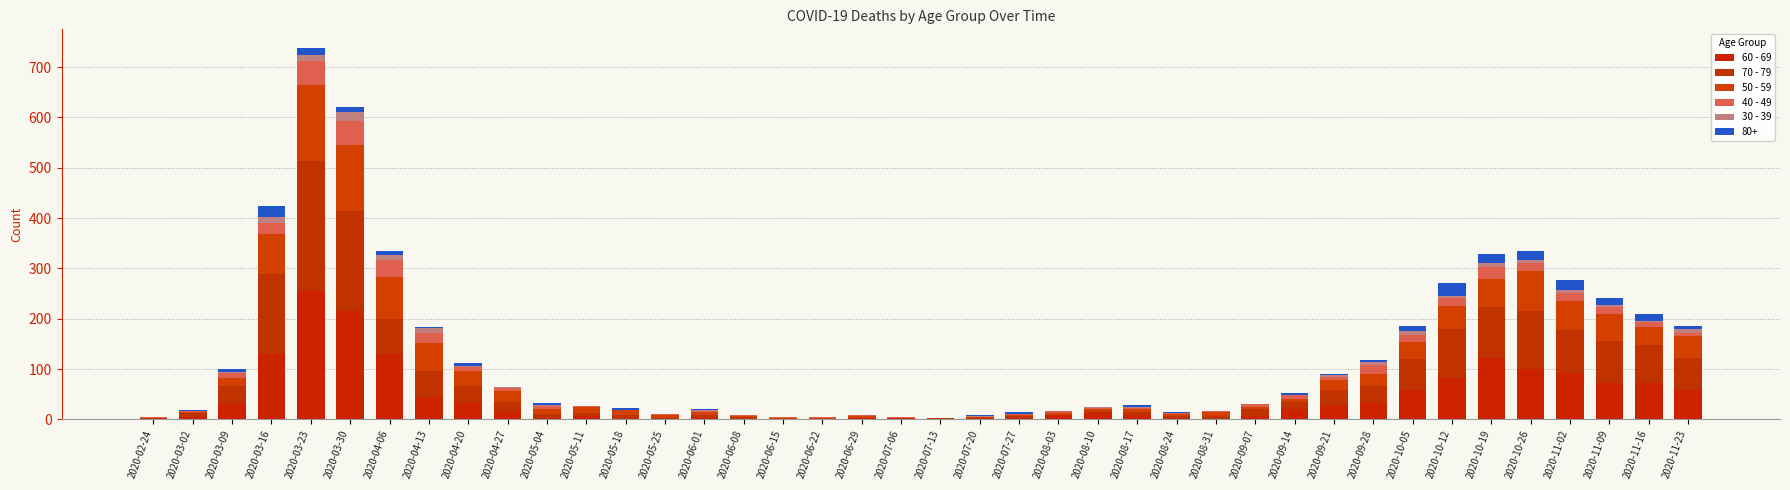

What position from the right is 2020-07-13?

20